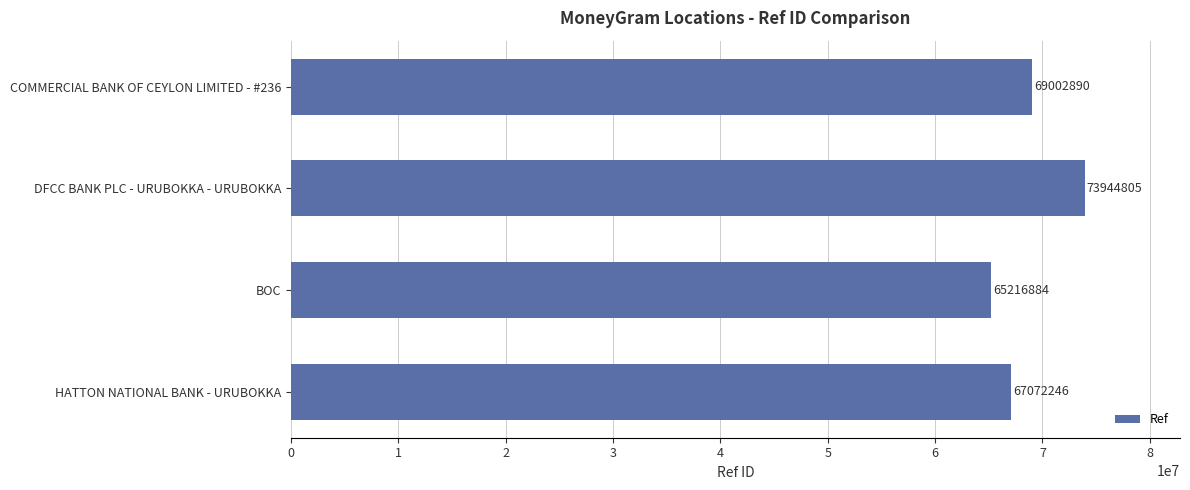

List the labels in order of value, smallest first.

BOC, HATTON NATIONAL BANK - URUBOKKA, COMMERCIAL BANK OF CEYLON LIMITED - #236, DFCC BANK PLC - URUBOKKA - URUBOKKA